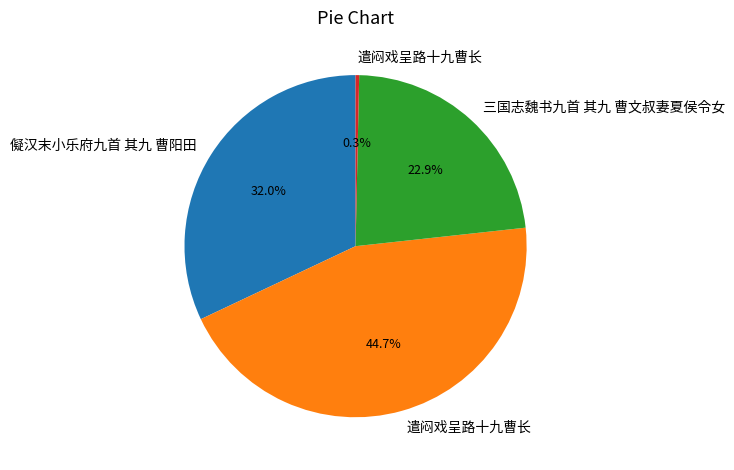

Count the number of slices in the pie.

4